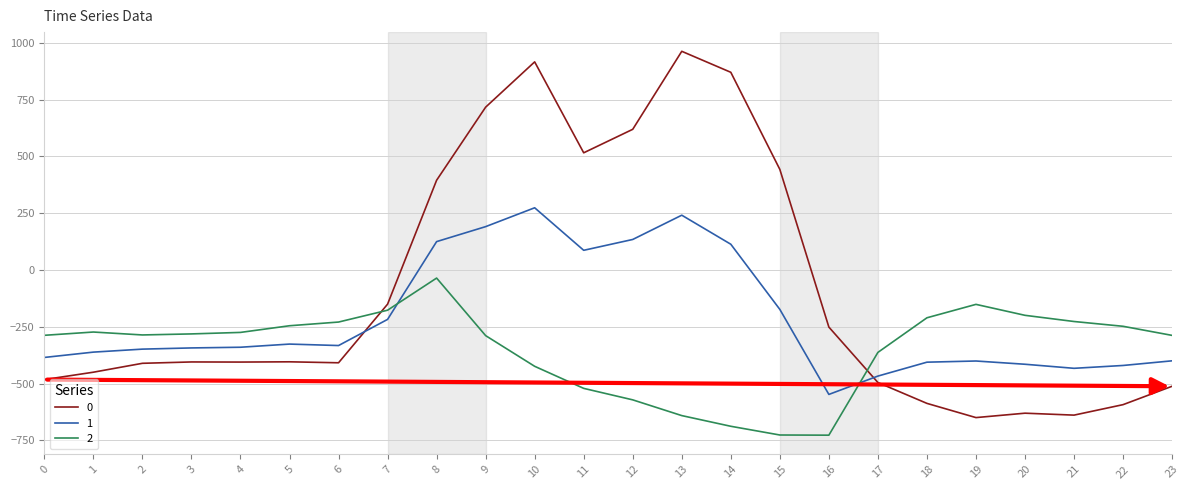

The value of 2 at 0 is -107.9. True or false?

False